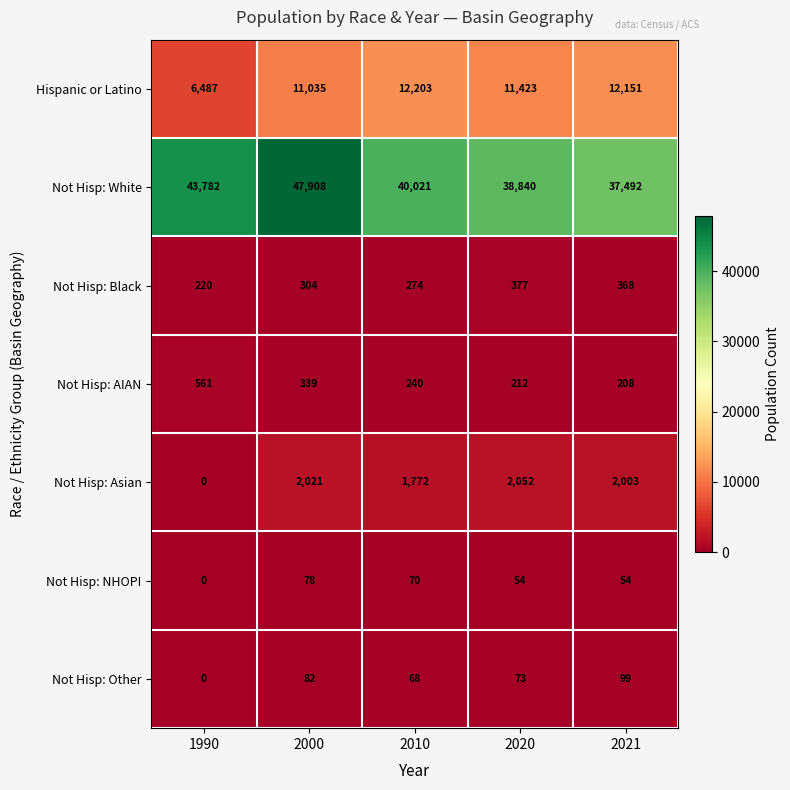

What is the spread (max minus min) of values at 1990?

43782